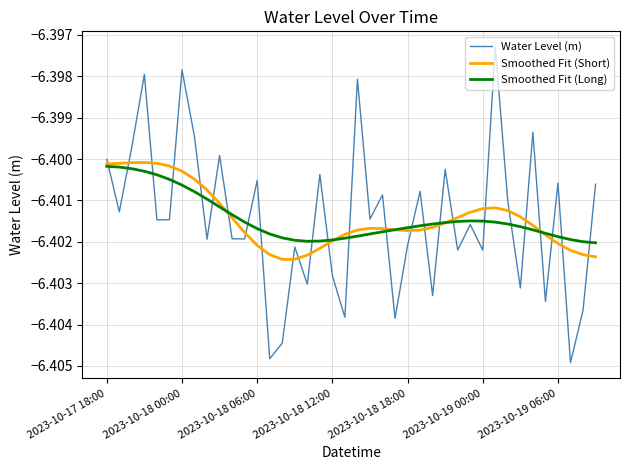

Which series ends up on top after the final intersection of Water Level (m) and Smoothed Fit (Long)?

Water Level (m)